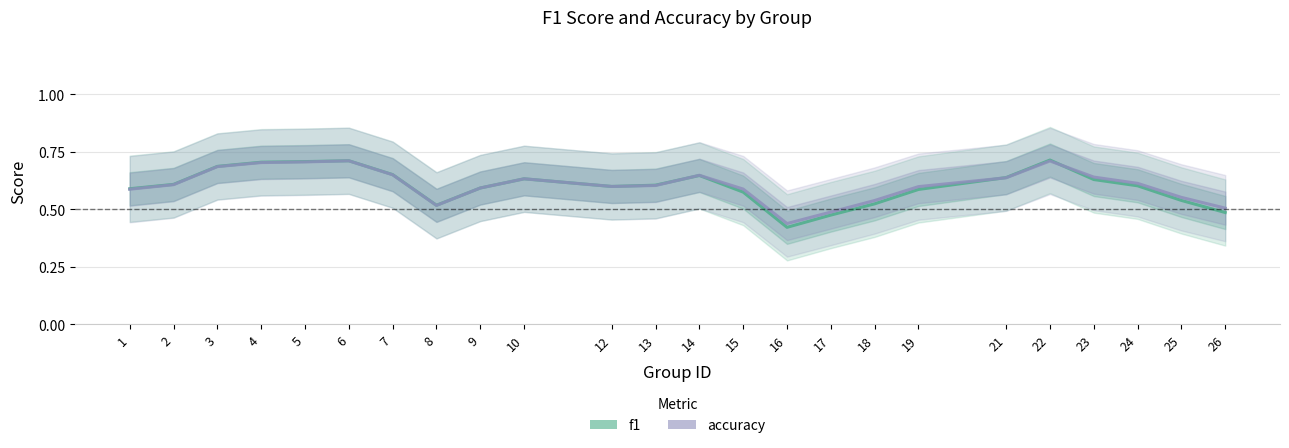

List the series in order of their peak value, highest first.

f1, accuracy